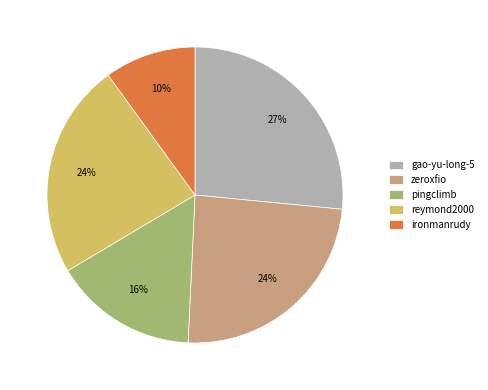

Is the sum of gao-yu-long-5 and zeroxfio greater than half?

Yes